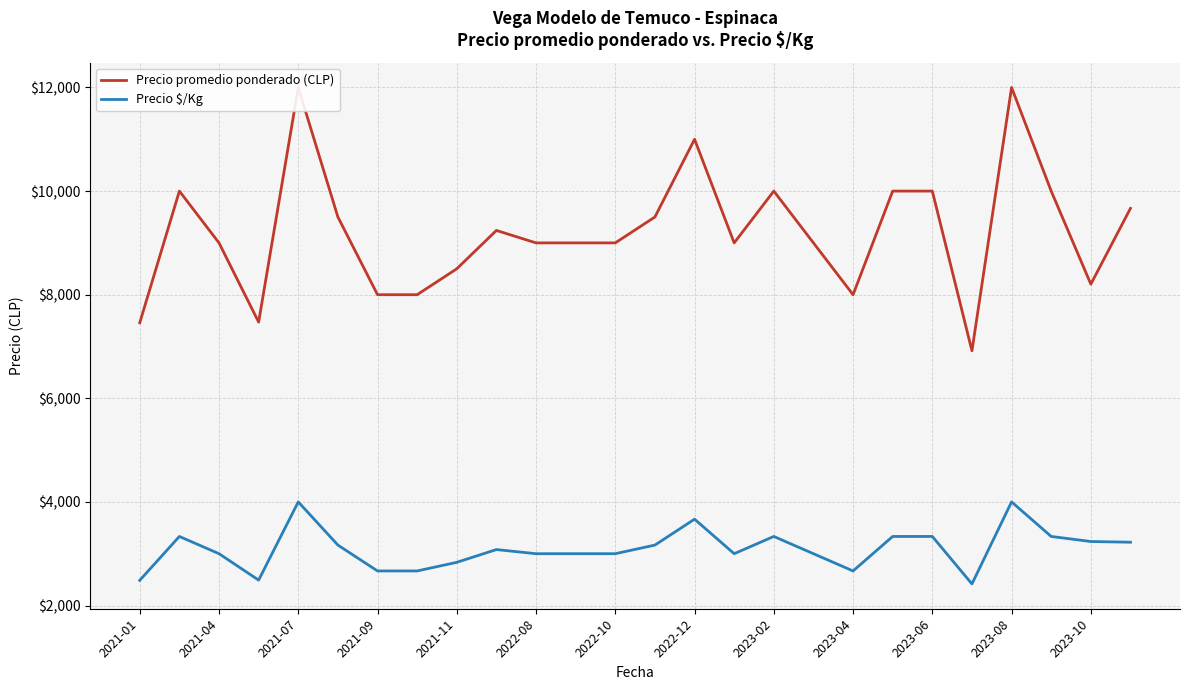

How many lines are shown in the chart?

2